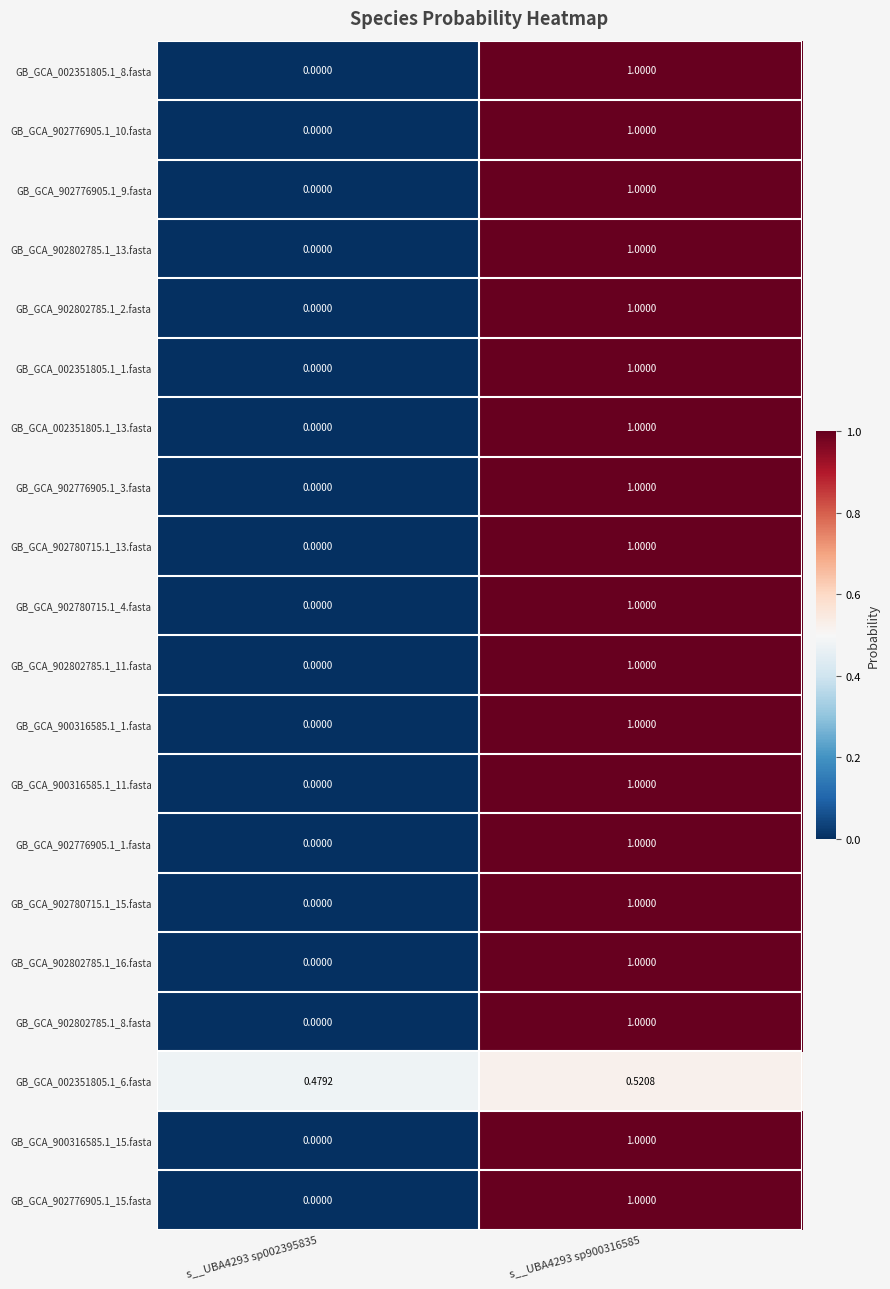

Is the value of GB_GCA_902802785.1_13.fasta at s__UBA4293 sp900316585 greater than the value of GB_GCA_900316585.1_11.fasta at s__UBA4293 sp002395835?

Yes